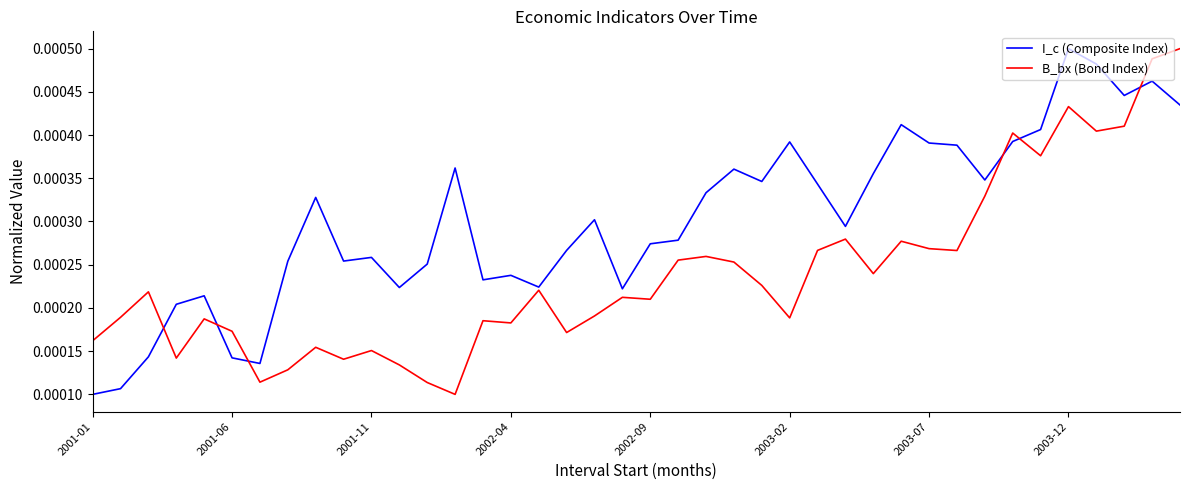

Which series has the largest total across all categories?

I_c (Composite Index)